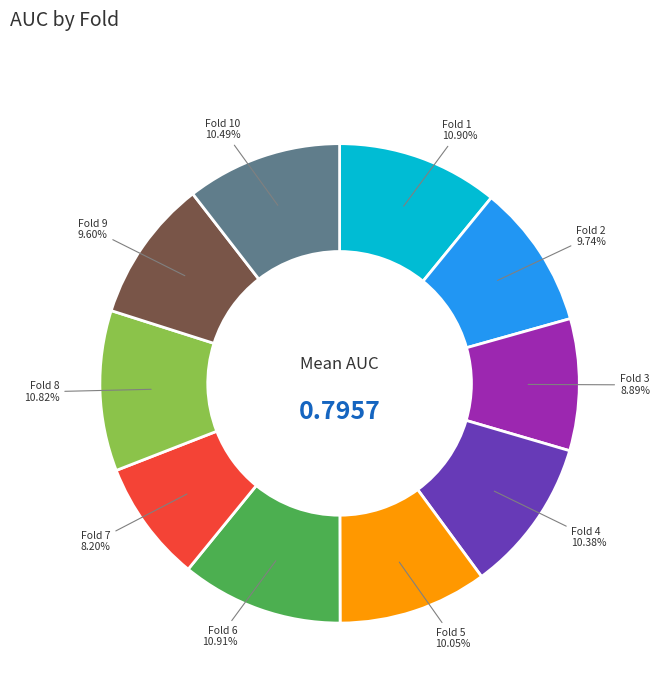

What percentage do Fold 8 and Fold 6 together represent?

21.7%